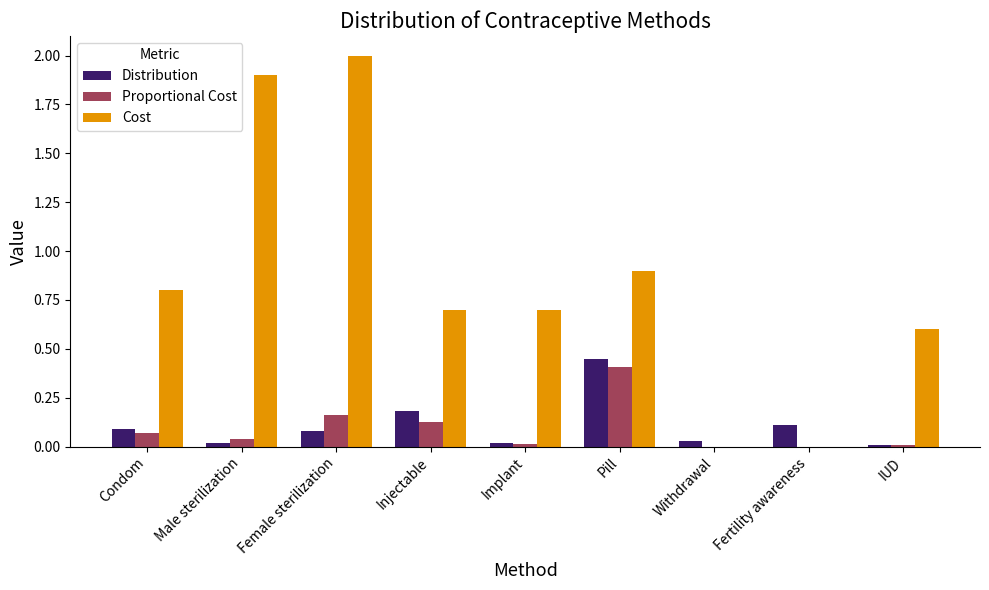

Which series has the largest total across all categories?

Cost